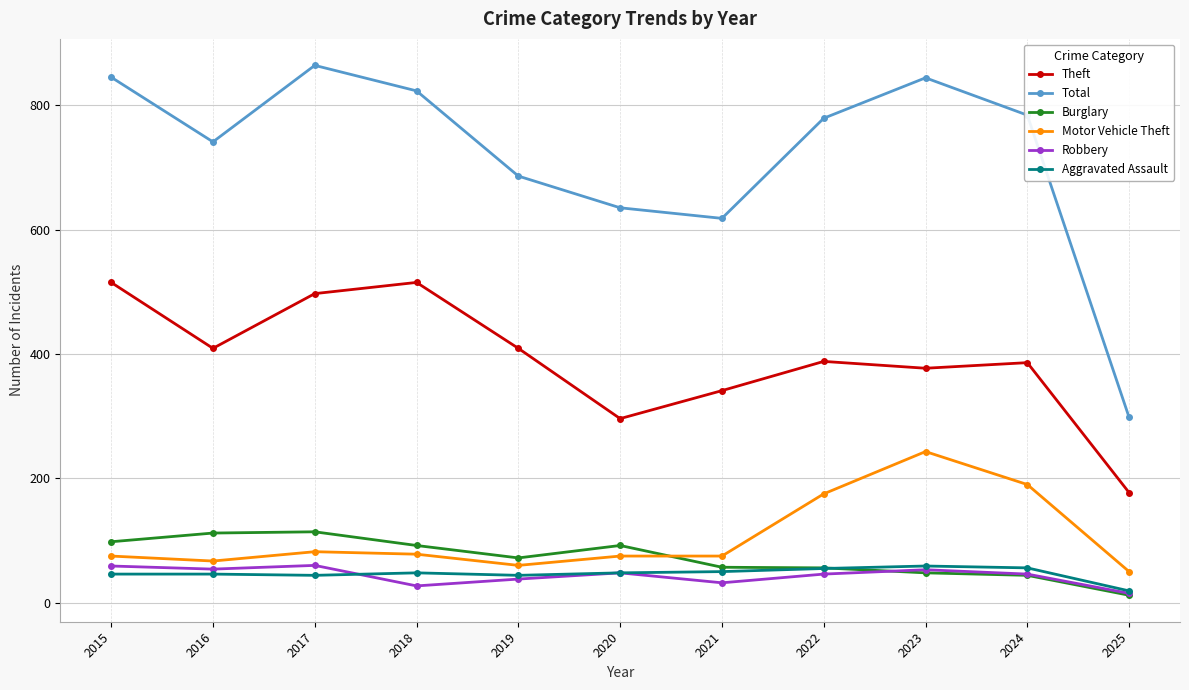

How many categories are shown in the chart?

11